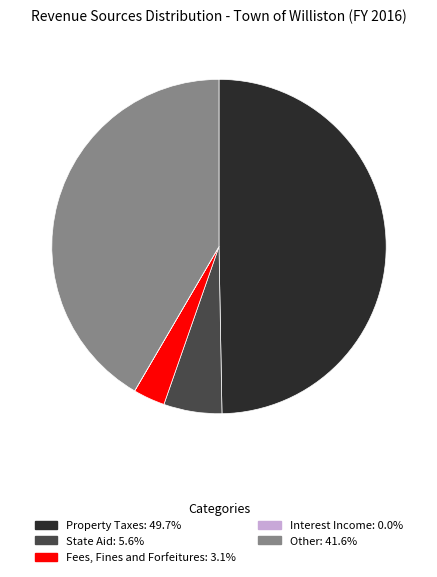

Which category has the biggest portion of the pie?

Property Taxes